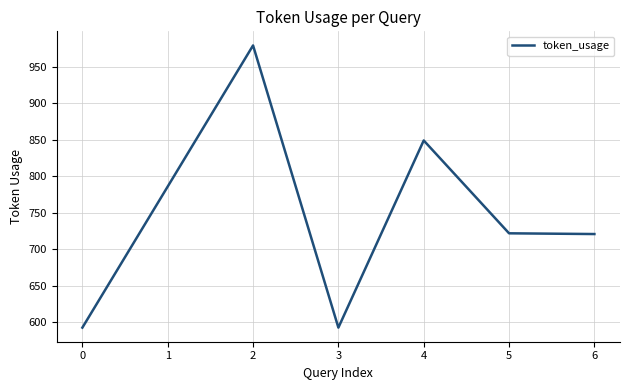

The value at 3 is 1028. True or false?

False